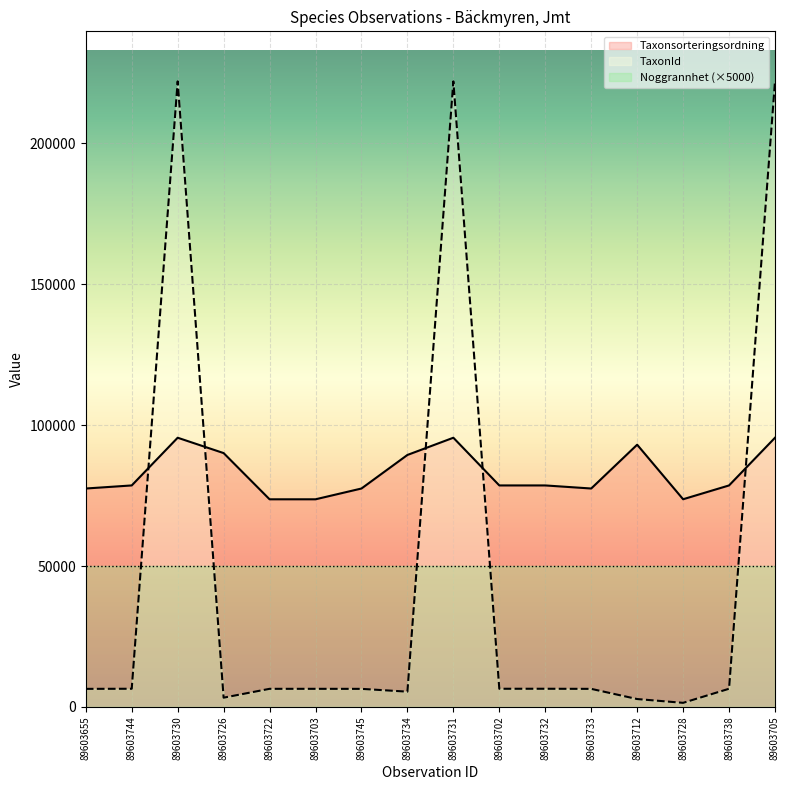

What is the sum of all Taxonsorteringsordning values?

1327040